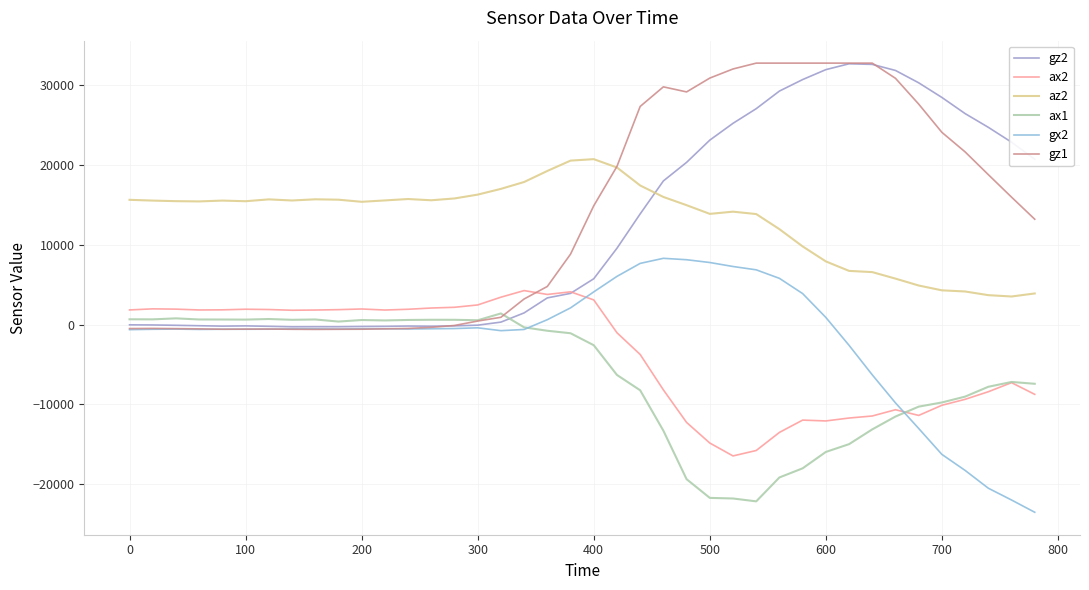

What is the smallest value displayed?

-23506